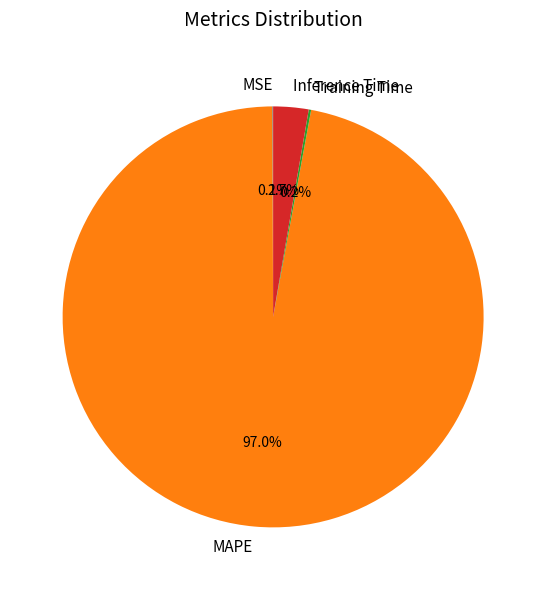

Which slice is the largest?

MAPE